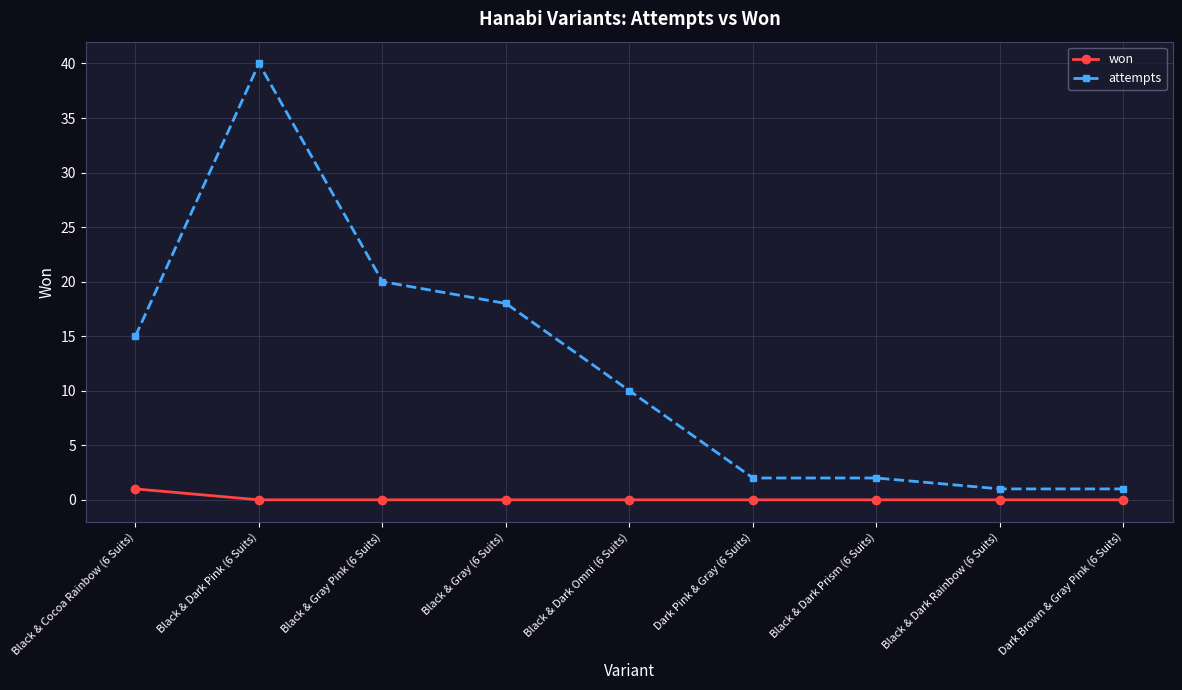

What value does the attempts series have at Black & Dark Omni (6 Suits), to the nearest 10?

10